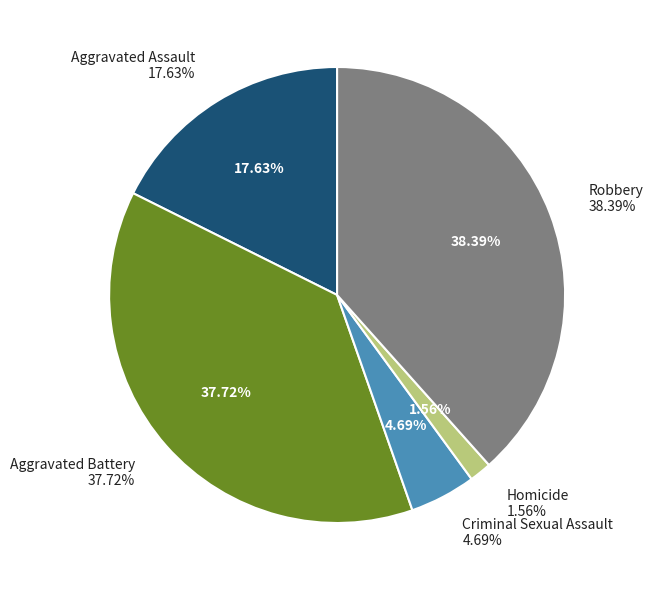

Rank the categories by value from lowest to highest.

Homicide, Criminal Sexual Assault, Aggravated Assault, Aggravated Battery, Robbery